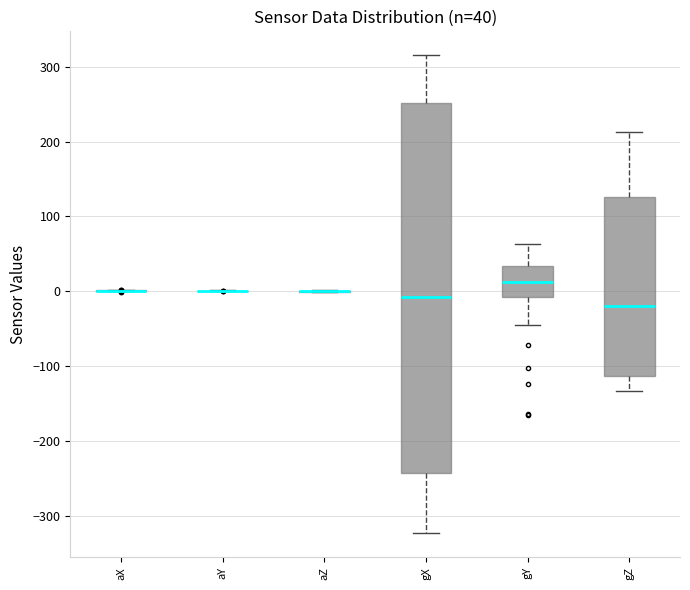

Which box is the tallest, from its lower edge to its upper edge?

gX